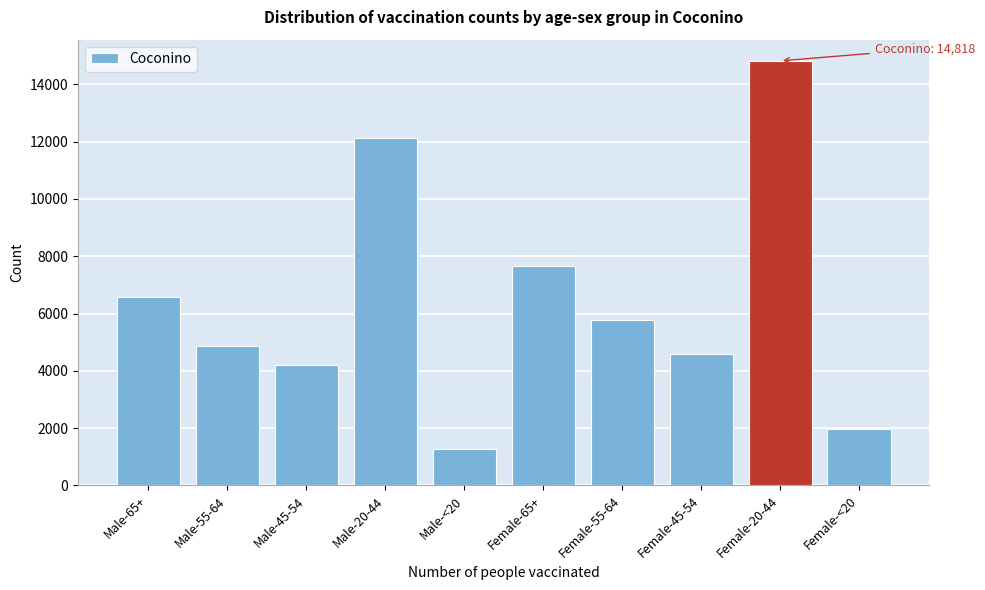

Reading left to right, what are all the values shown in this chart?

Male-65+=6587	Male-55-64=4879	Male-45-54=4192	Male-20-44=12121	Male-<20=1263	Female-65+=7644	Female-55-64=5759	Female-45-54=4572	Female-20-44=14818	Female-<20=1973